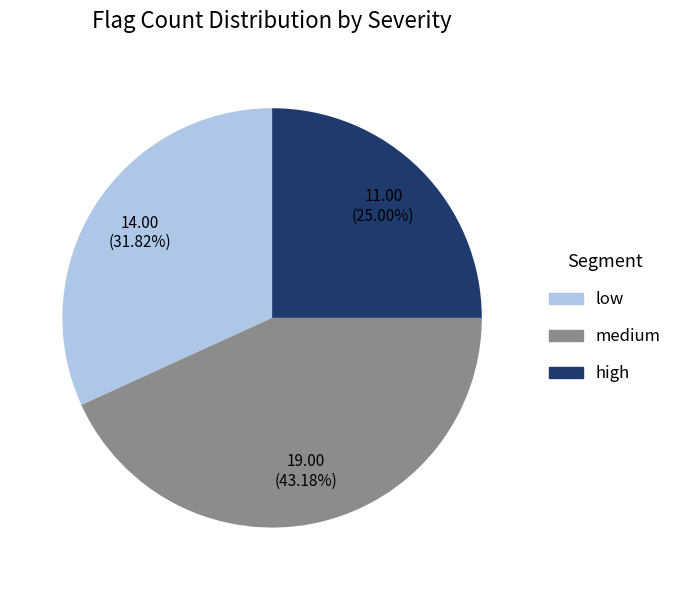

Which slice is the smallest?

high